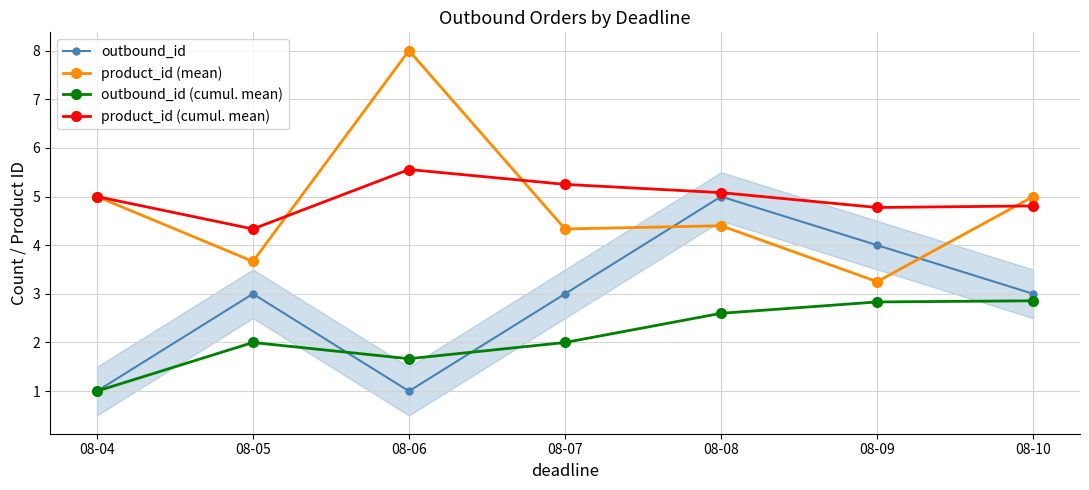

Does the chart display data point markers on the line(s)?

Yes